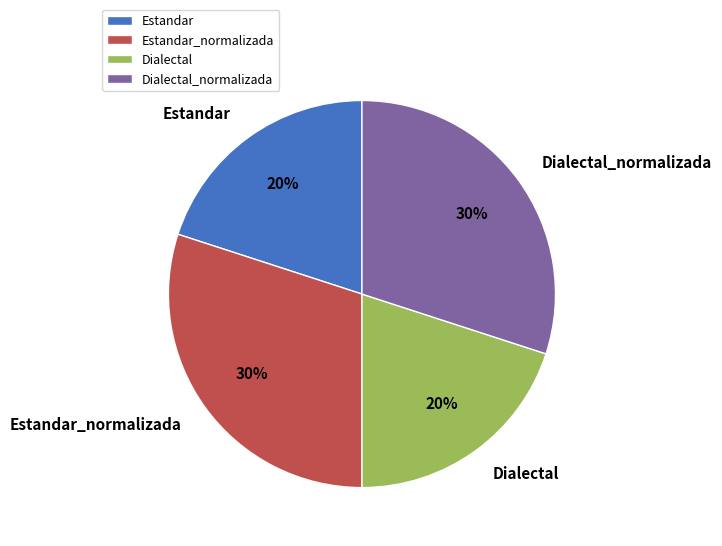

To the nearest percent, what percentage of the pie is Estandar_normalizada?

30%